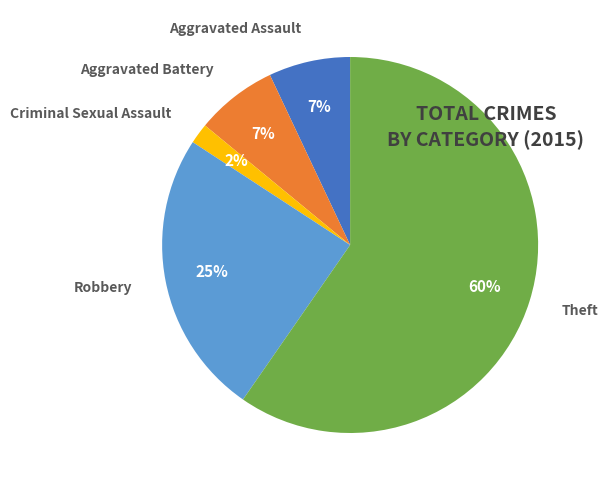

To the nearest percent, what is the average slice percentage?

20%